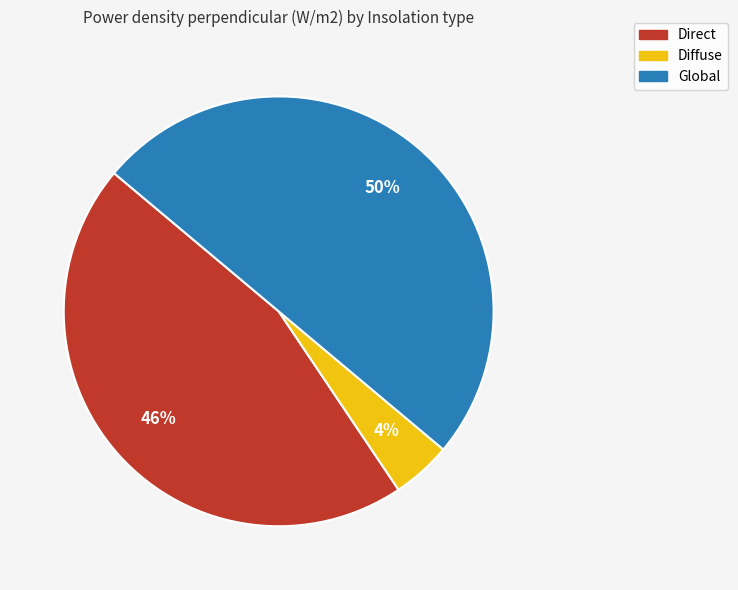

How many slices are in this pie chart?

3